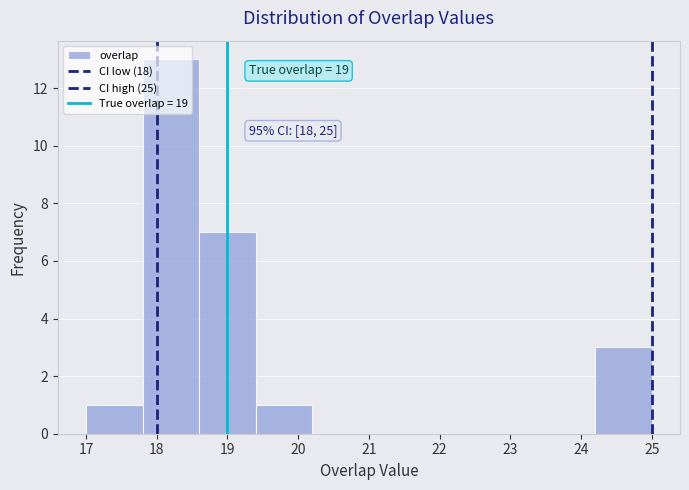

Which range on the x-axis has the tallest bar?

17.8 to 18.6